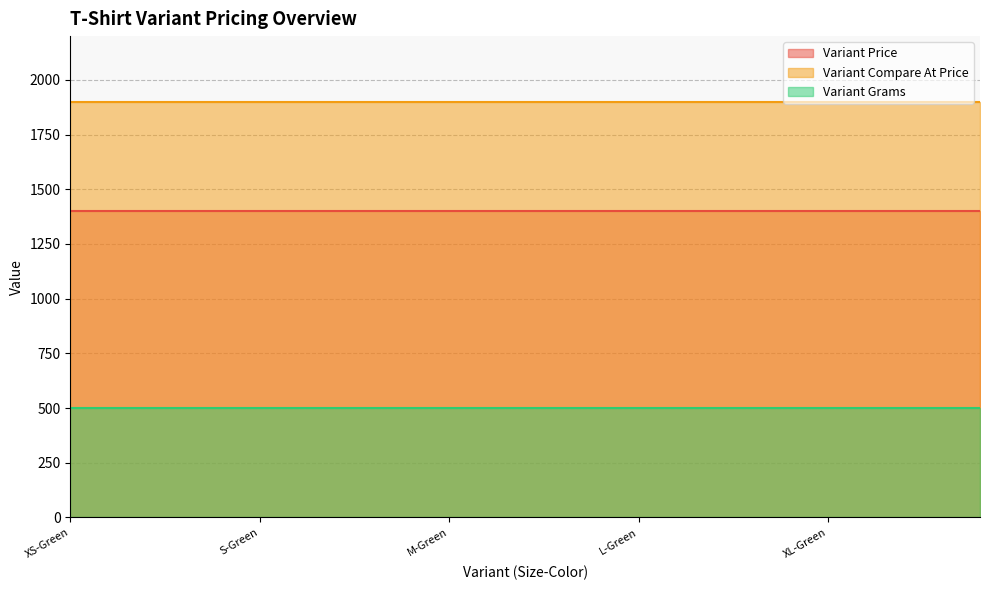

Does the chart display data point markers on the line(s)?

No